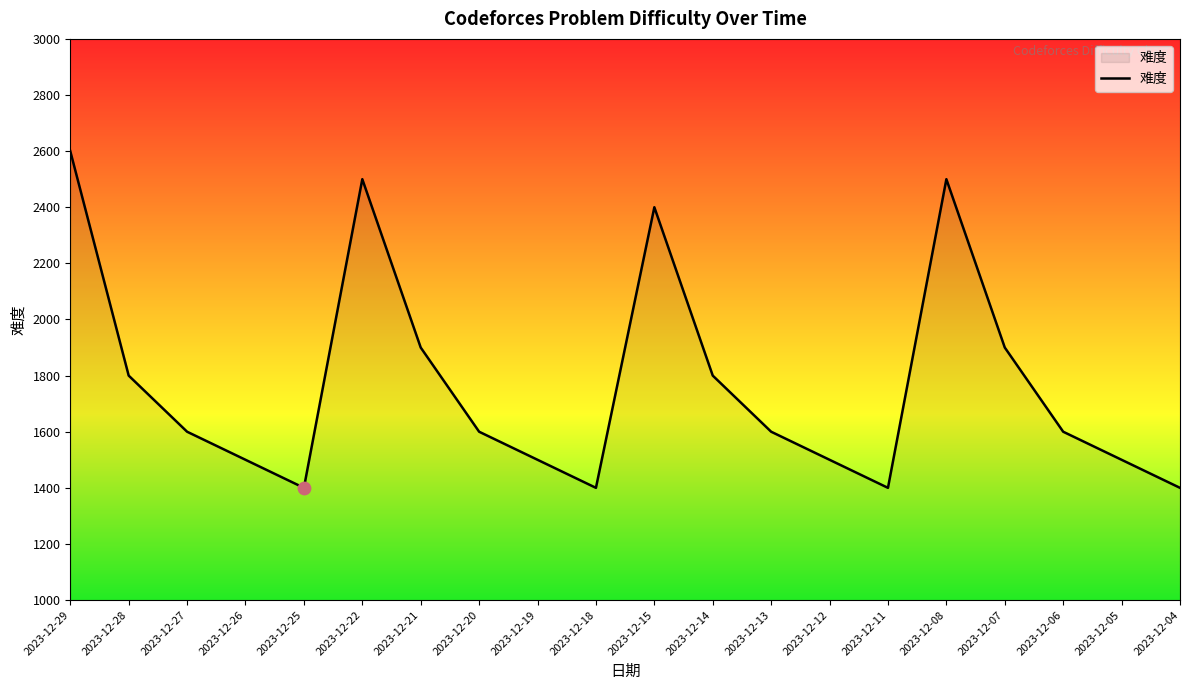

What is the ratio of the value at 2023-12-29 to the value at 2023-12-22?

1.0